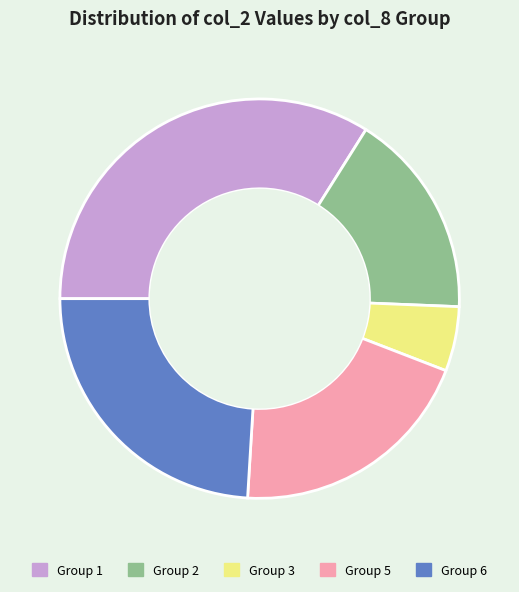

What is the smallest slice in the pie chart?

Group 3